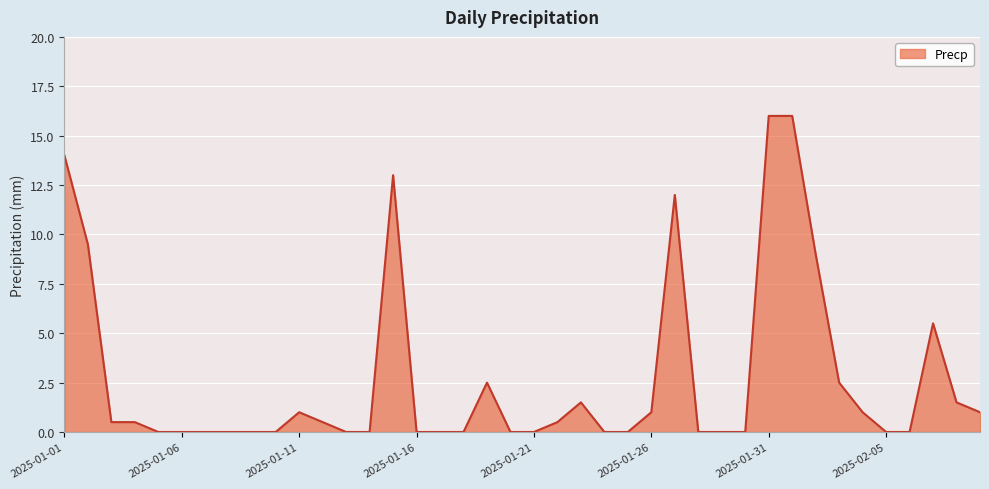

What is the maximum value shown in the chart?

16.0